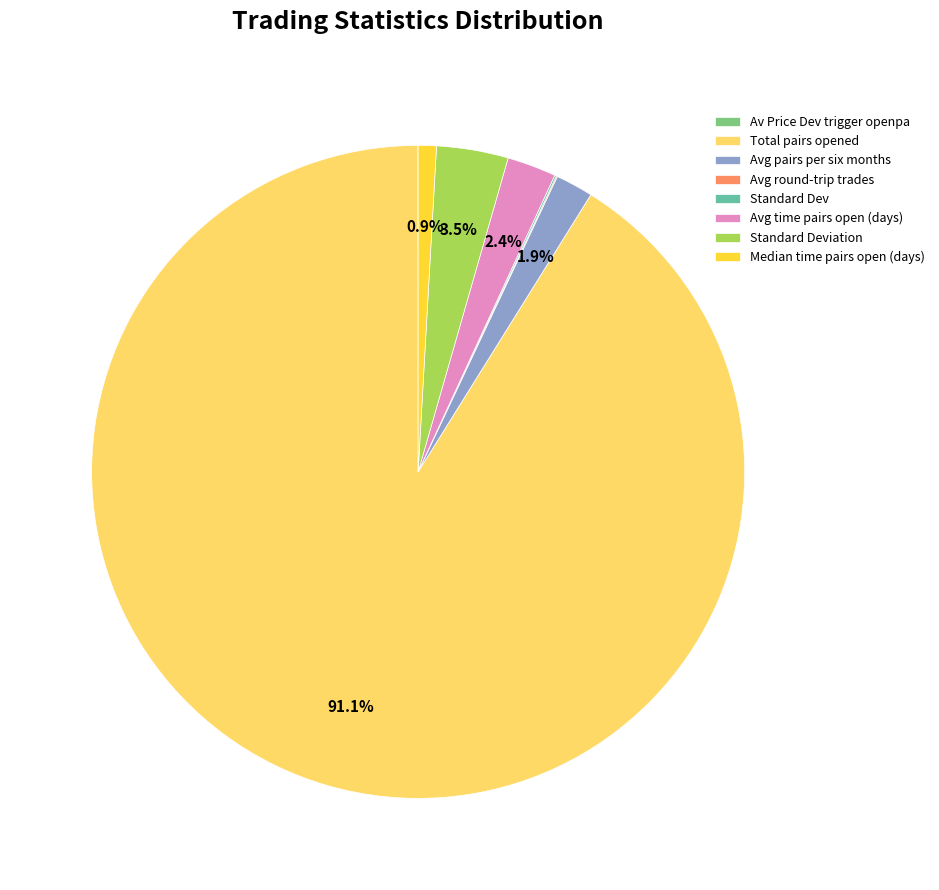

Which category has the biggest portion of the pie?

Total pairs opened